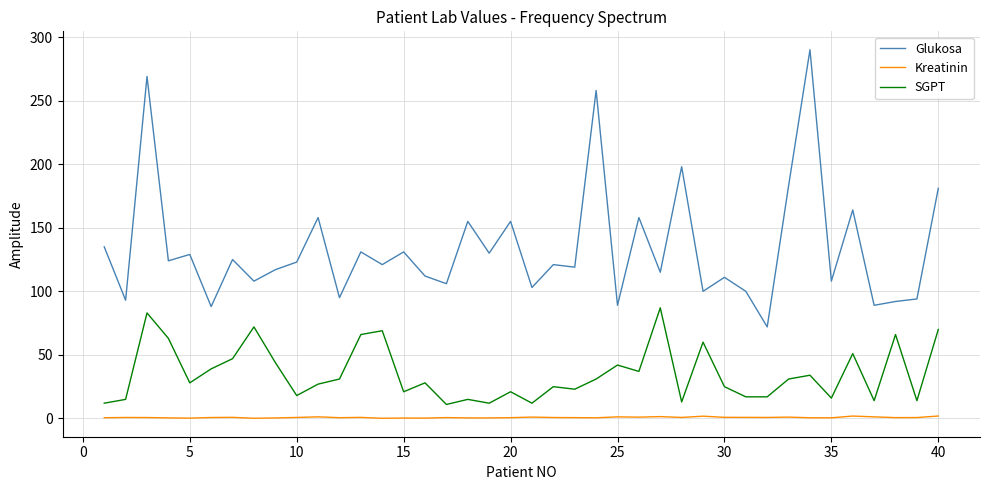

Rank the series by their average value, from highest to lowest.

Glukosa, SGPT, Kreatinin